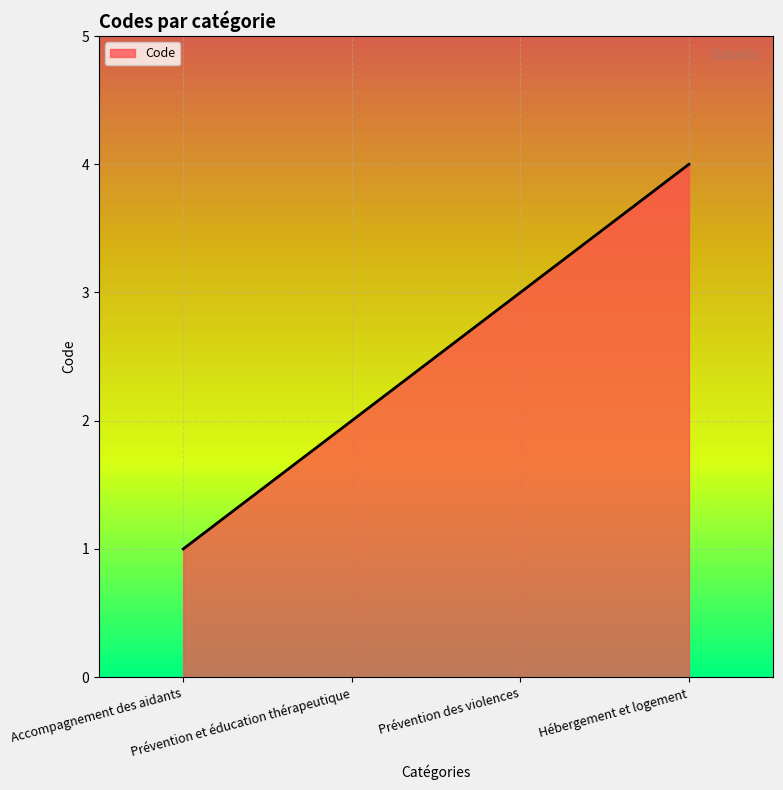

What is the ratio of the value at Prévention et éducation thérapeutique to the value at Hébergement et logement?

0.5